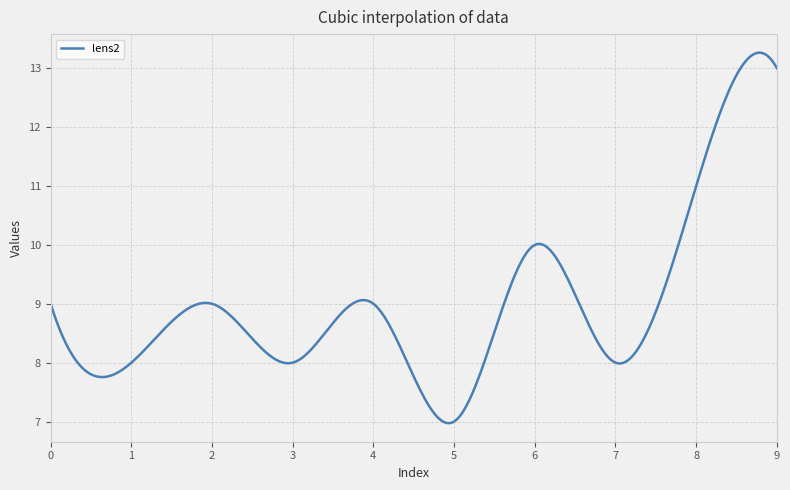

What is the minimum value shown in the chart?

7.0